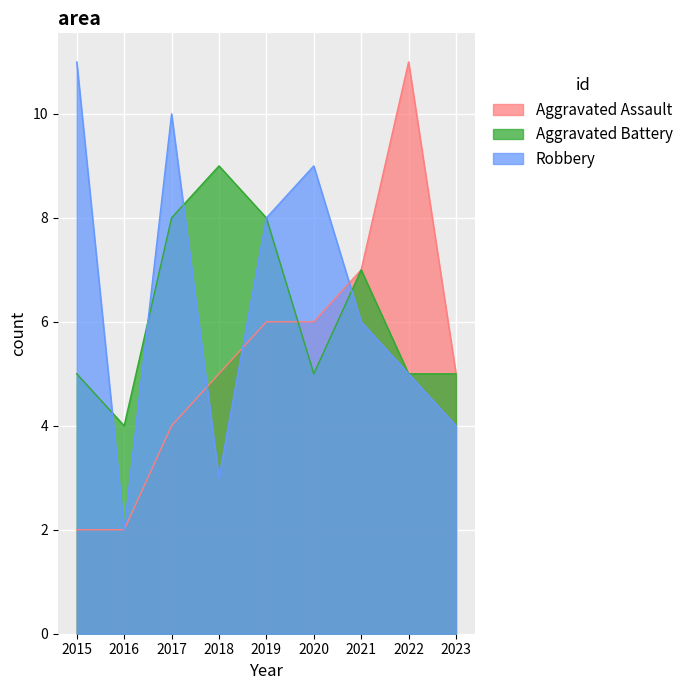

What is the total value across all series at 2018?

17